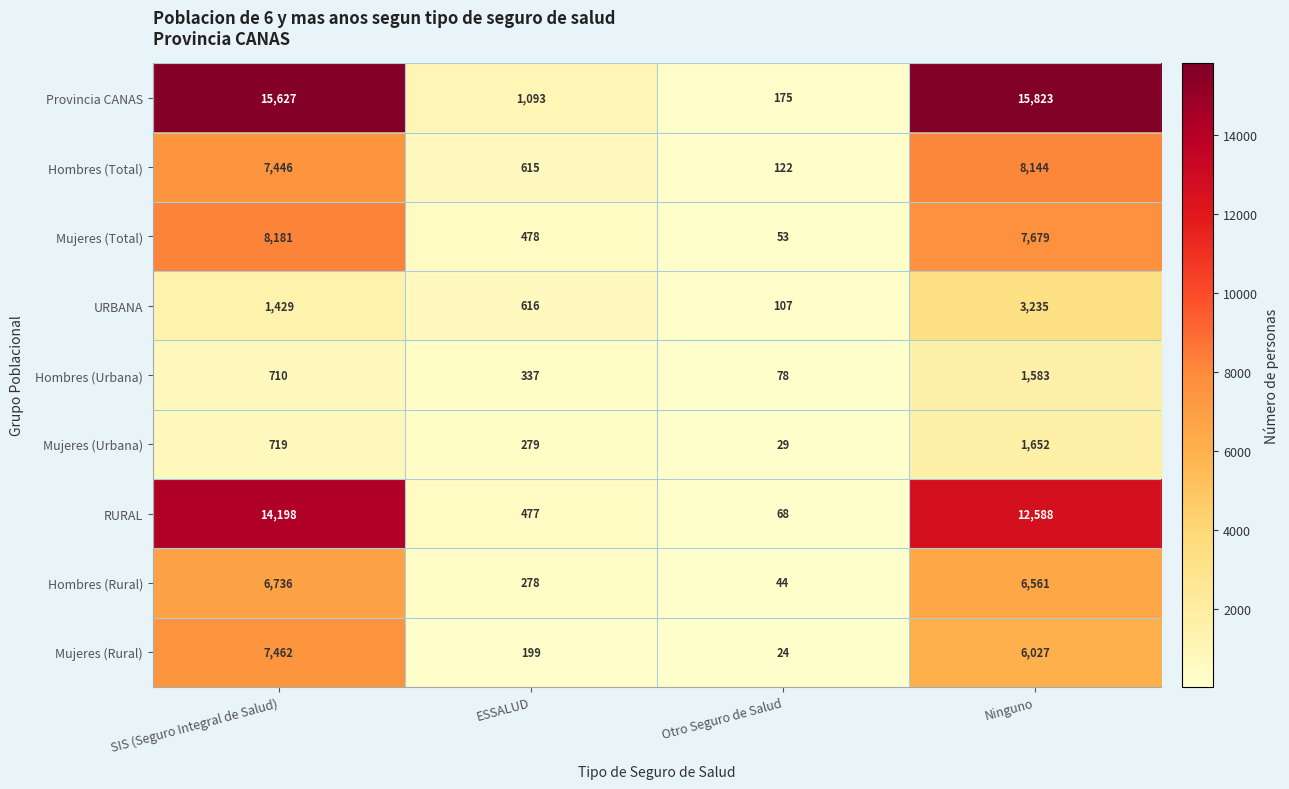

What value does the Hombres (Total) series have at ESSALUD, to the nearest 10?

620